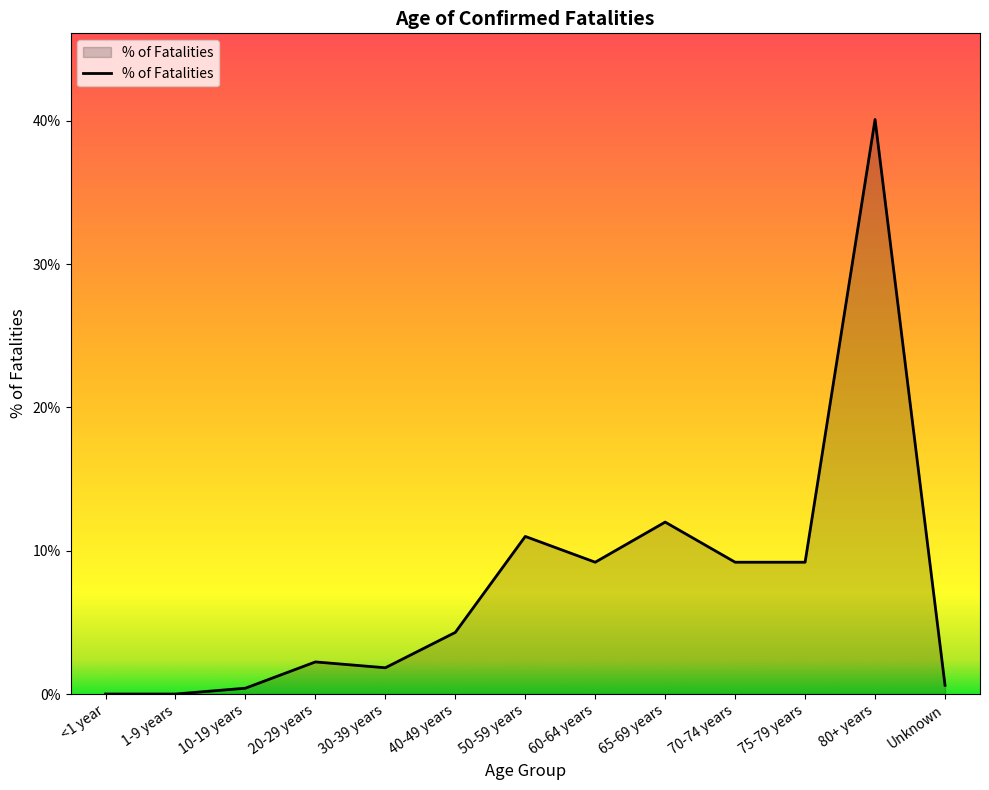

Does the chart have visible grid lines?

No